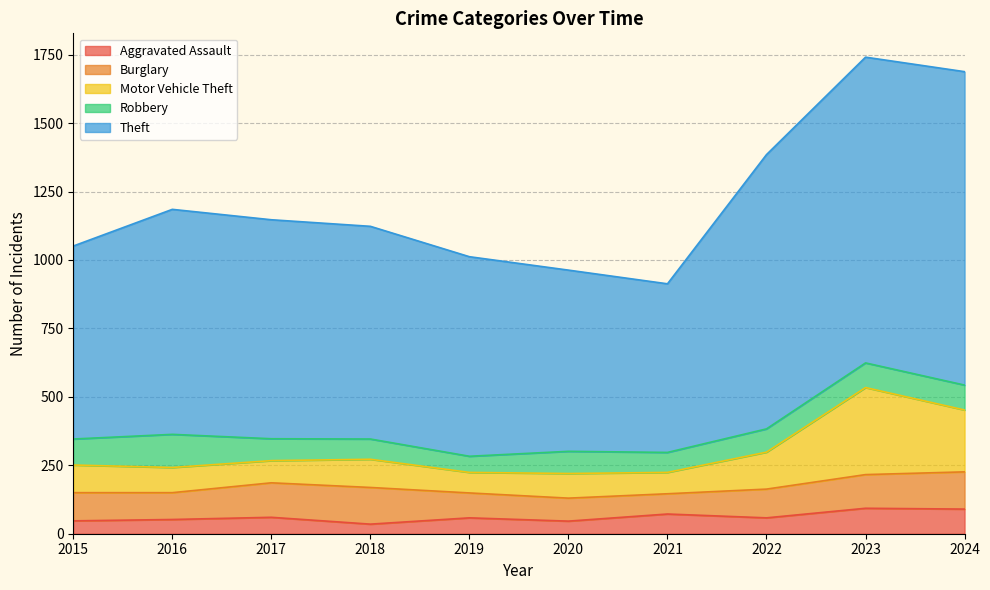

What is the difference between the highest and lowest values at 2022?

1327